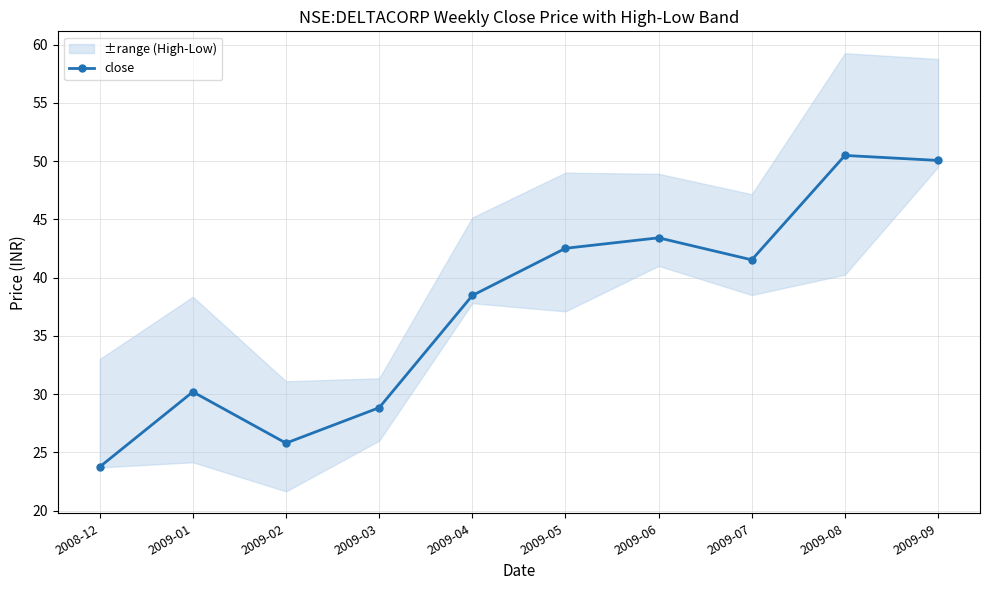

How many data points are above 41?

5